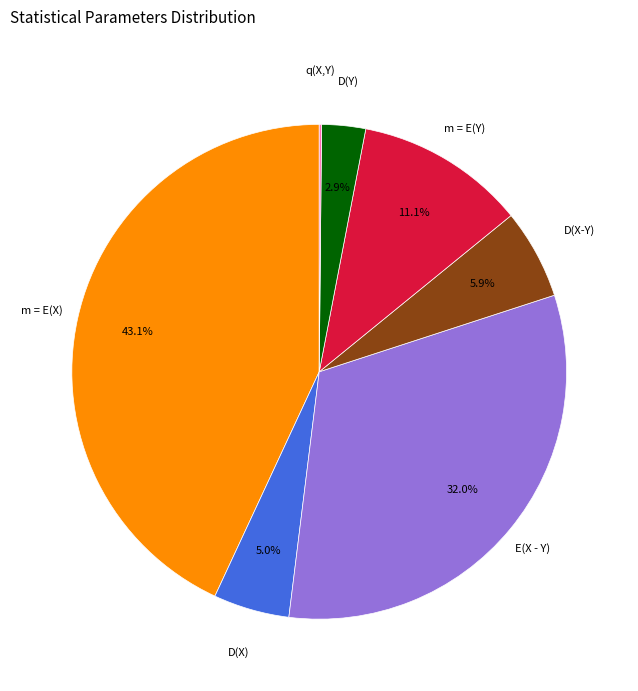

Does any single category account for the majority?

No